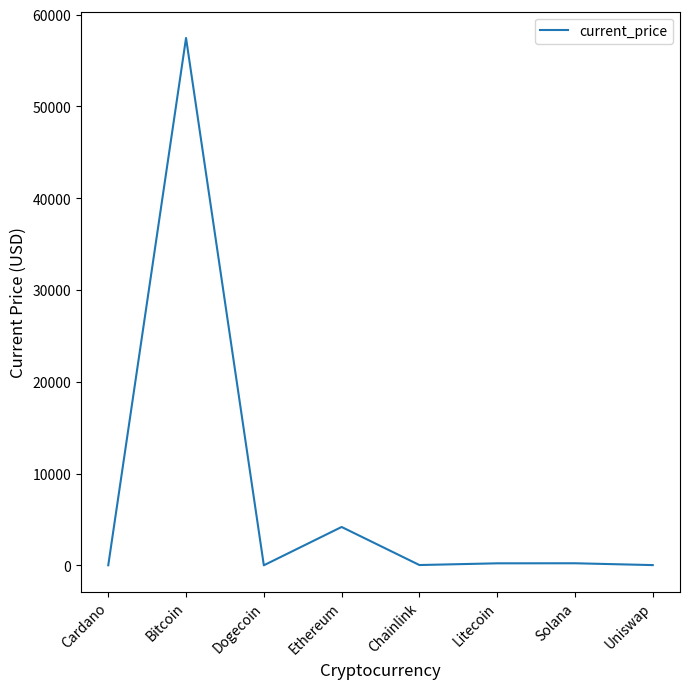

Which has a higher value, Cardano or Bitcoin?

Bitcoin